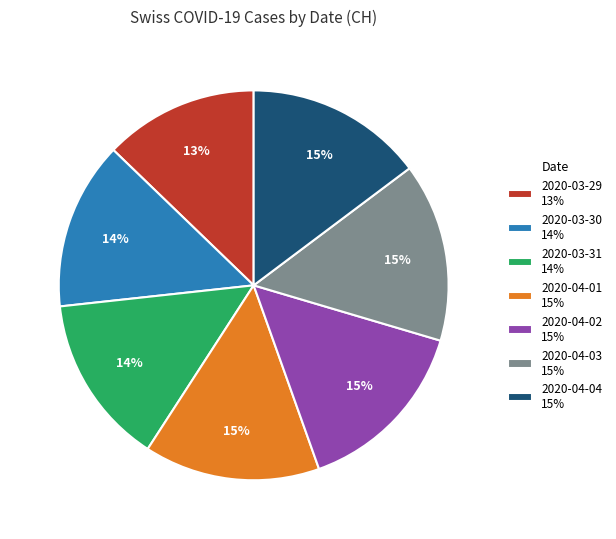

Is it true that 2020-03-30 14% is 8% of the pie?

False